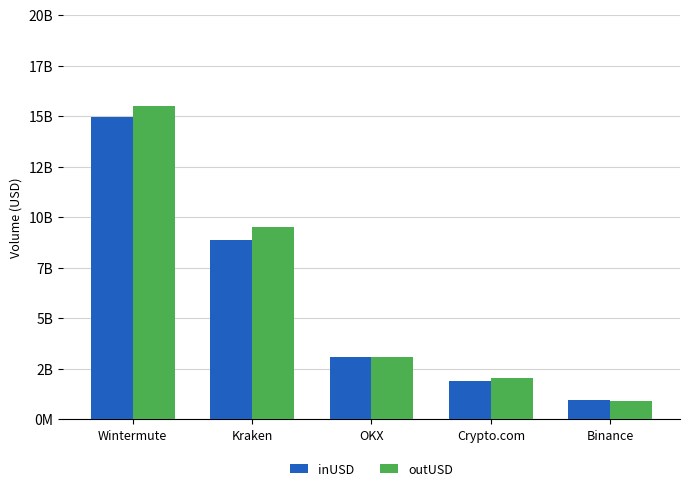

At which label does inUSD first exceed 3103718262?

Wintermute